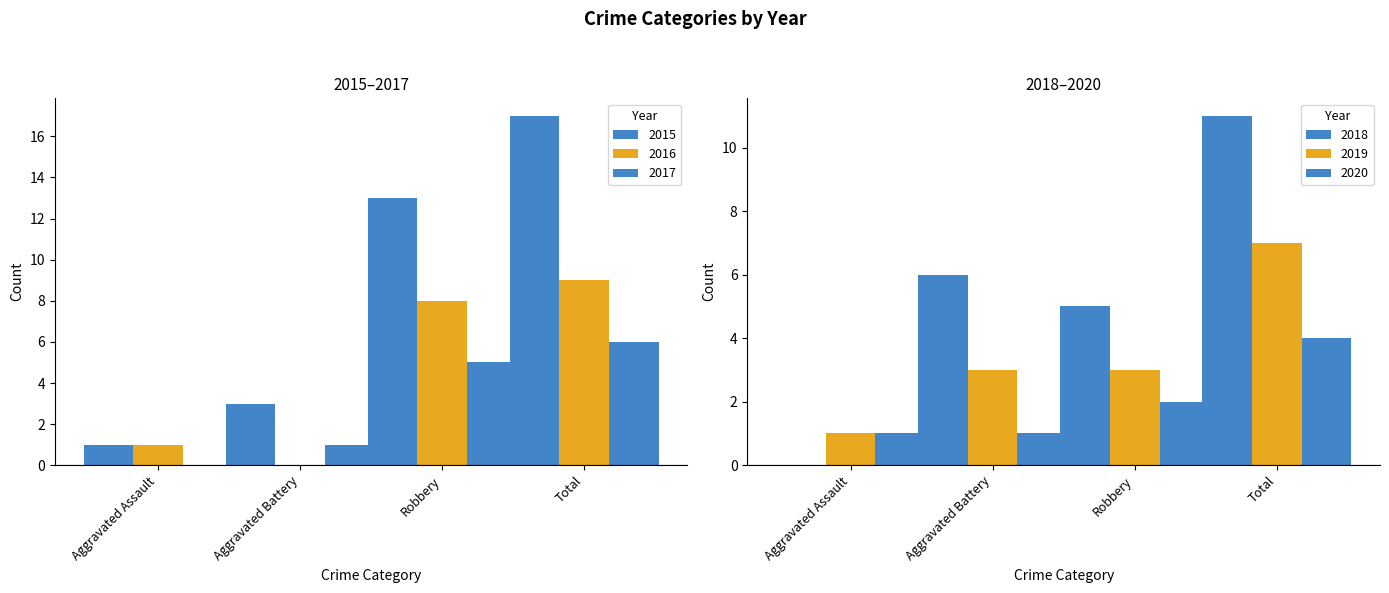

Reading left to right, transcribe all the data shown in this chart.

2015: 1	3	13	17
2016: 1	0	8	9
2017: 0	1	5	6
2018: 0	6	5	11
2019: 1	3	3	7
2020: 1	1	2	4